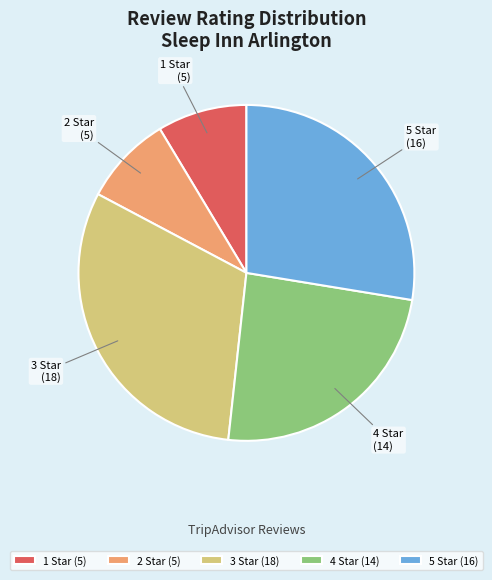

True or false: 2 Star accounts for 1% of the total.

False